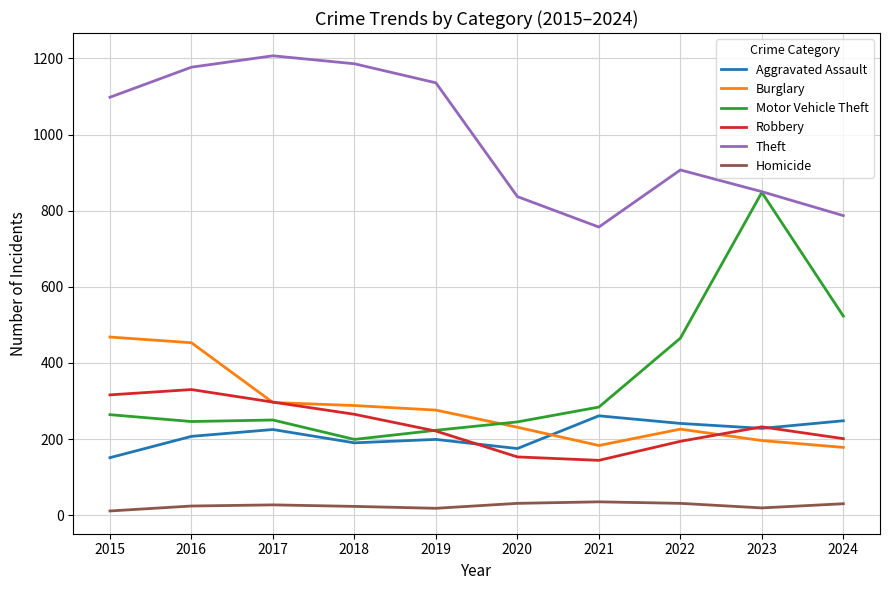

In Homicide, how many points are higher than both neighbors (excluding endpoints)?

2